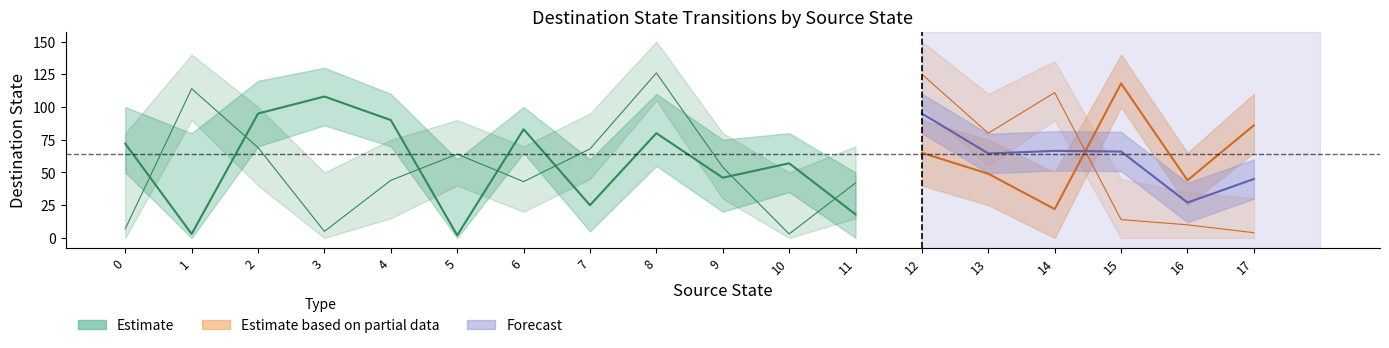

What is the average value of the Estimate (input b) series?

55